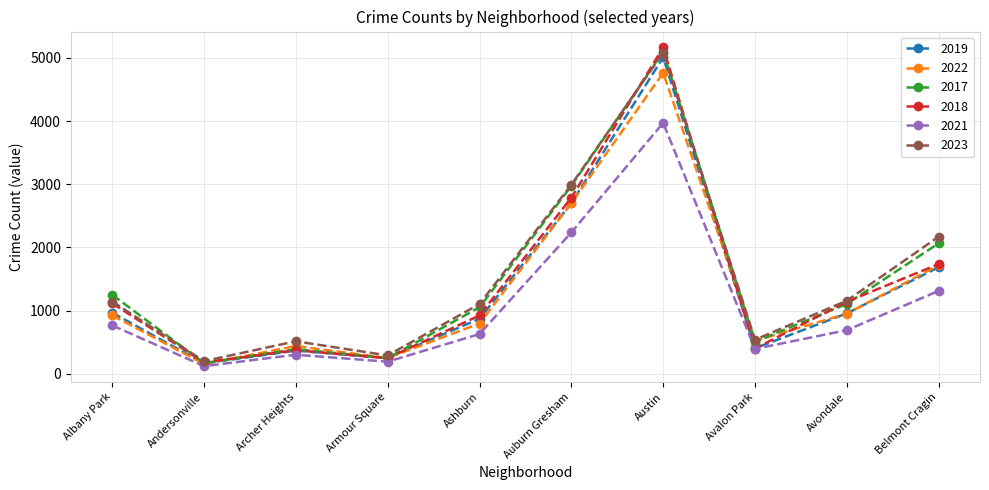

What is the difference between the maximum and minimum values in the 2018 series?

4979